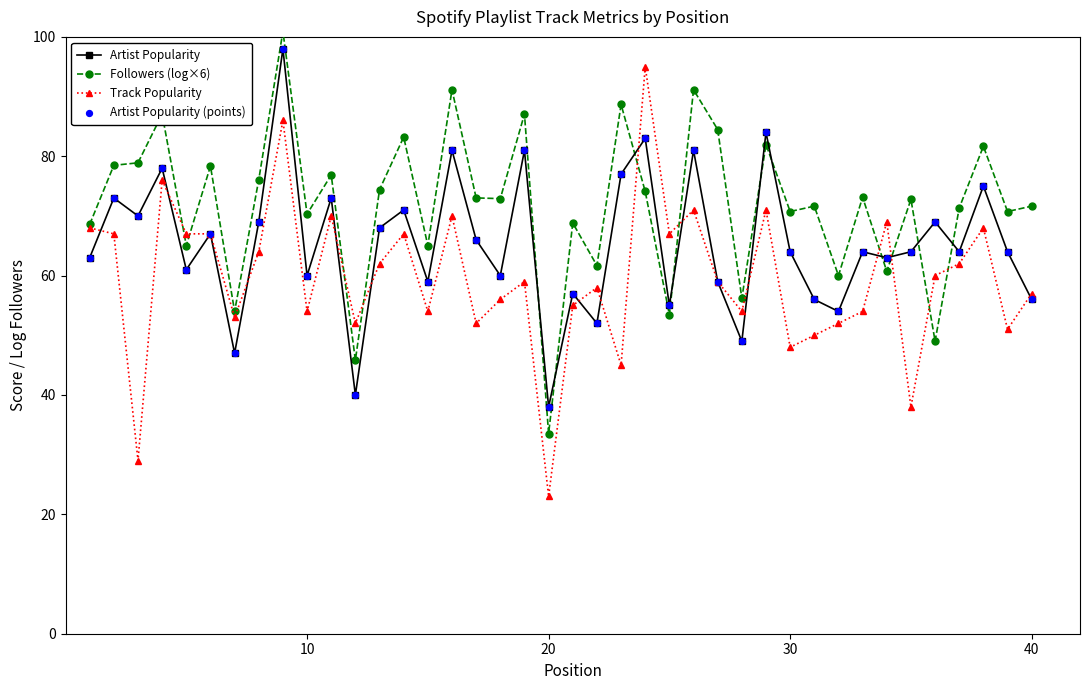

At how many categories does at least one series exceed 41?

39